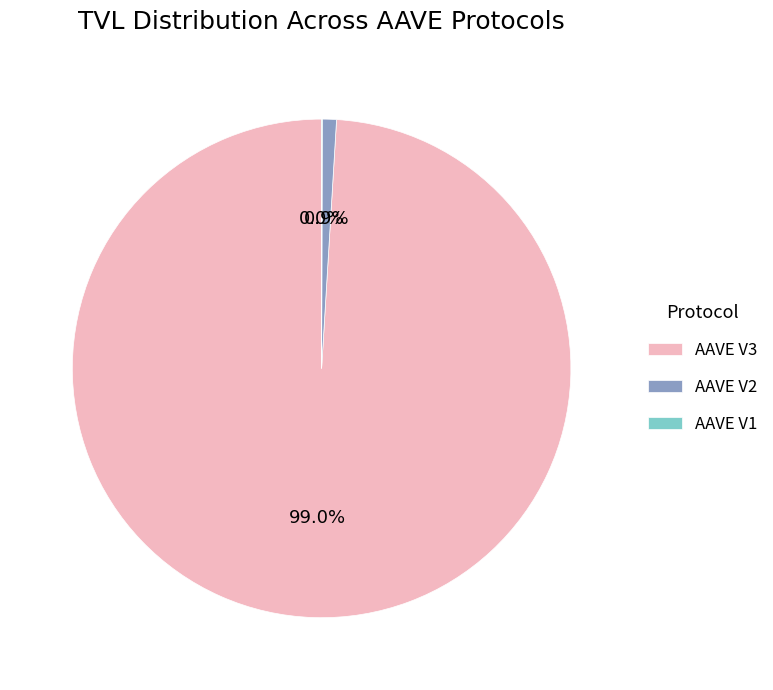

Is there any slice that represents more than half of the pie?

Yes